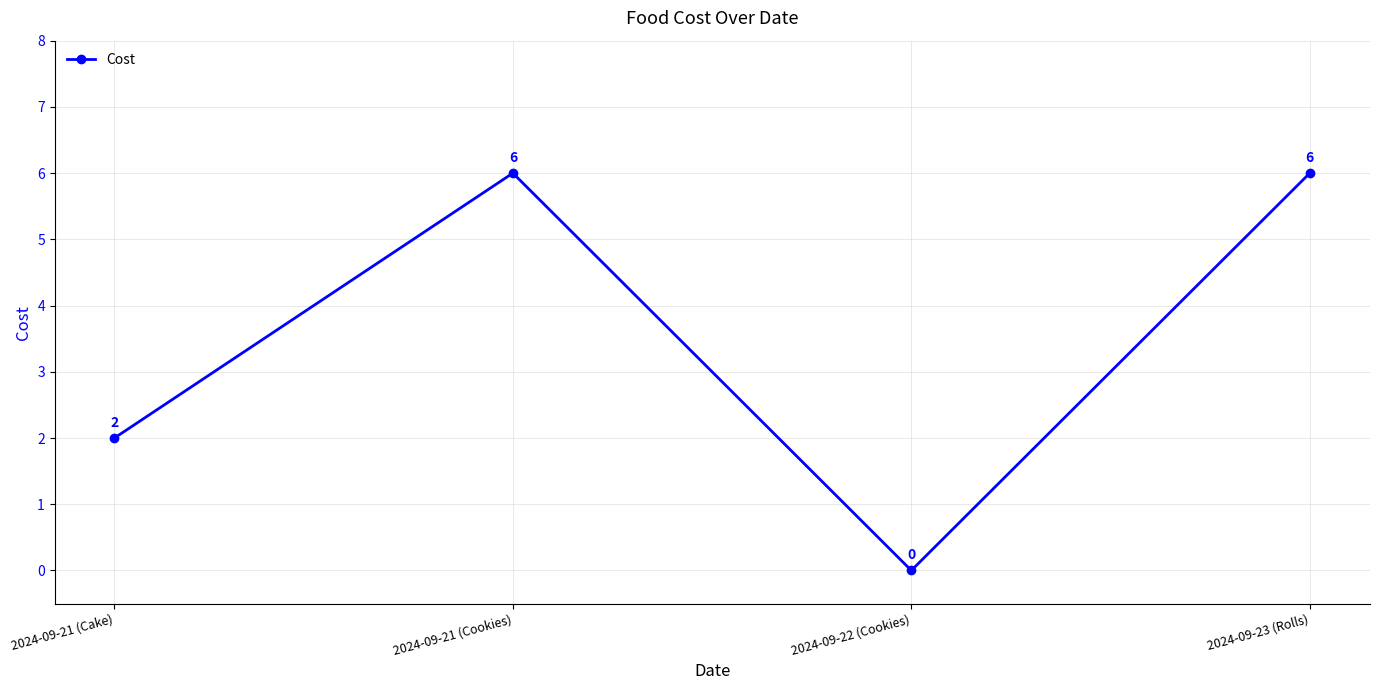

The chart shows a value of 0 at 2024-09-22 (Cookies). True or false?

True